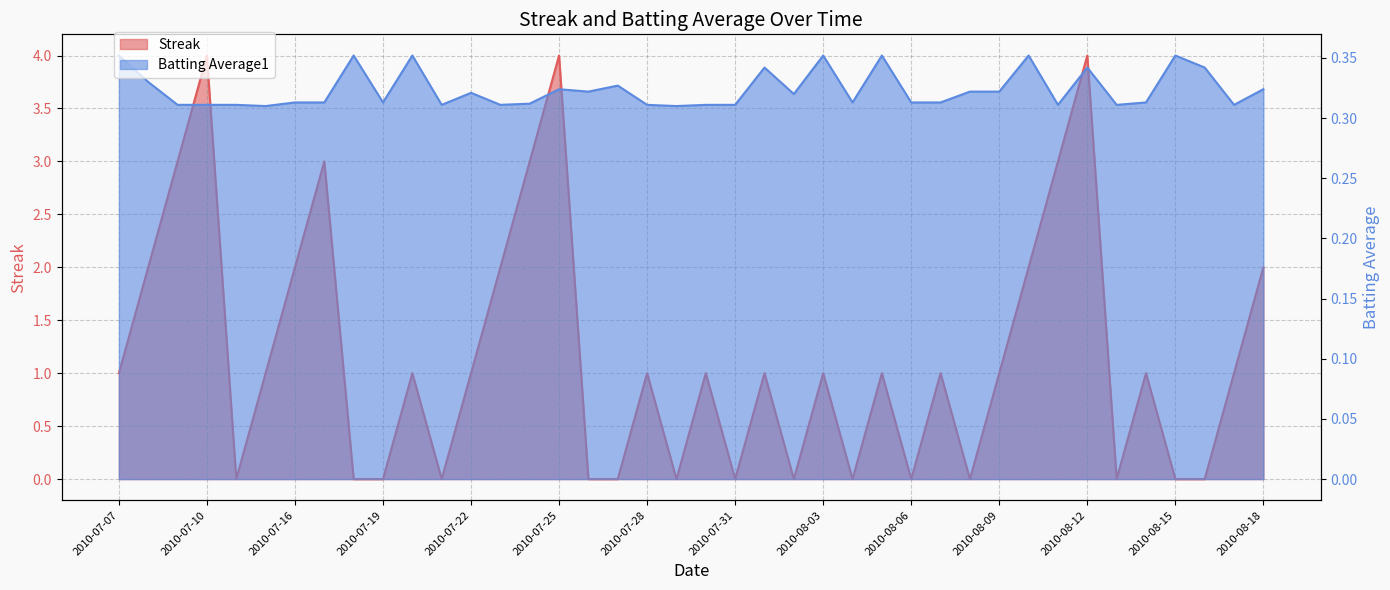

What is the label of the 11th point from the left?

2010-07-20